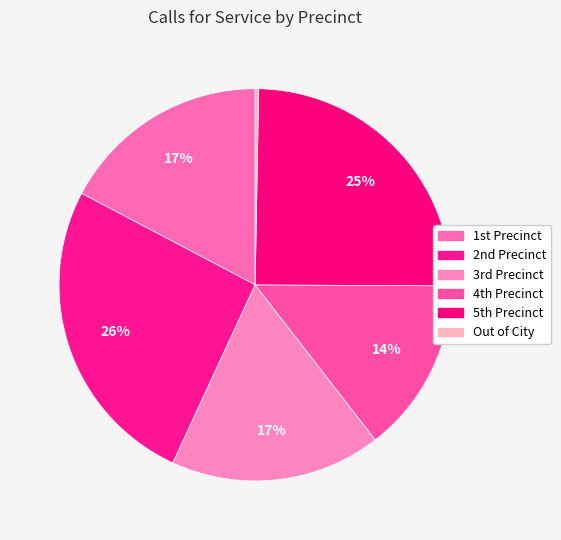

How many segments does this pie chart have?

6